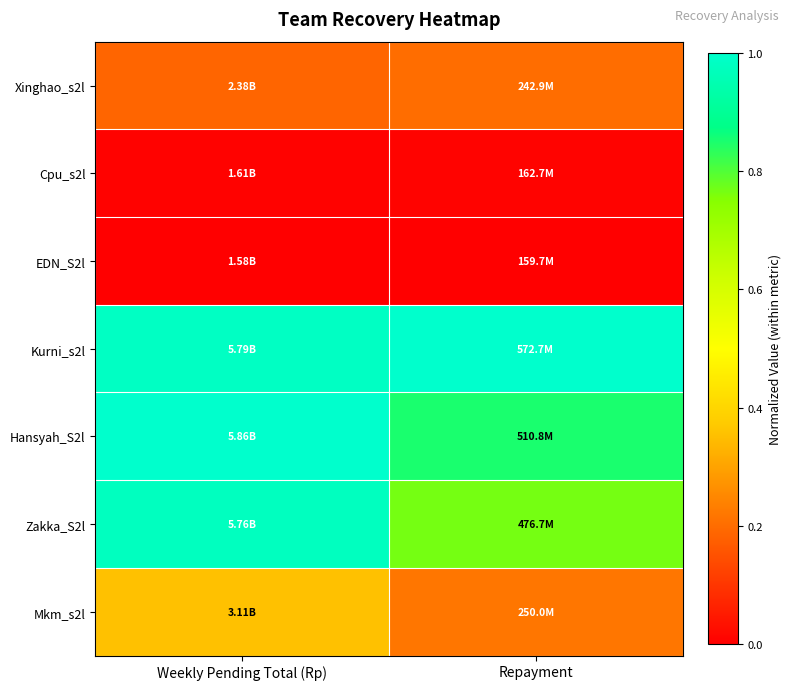

Which has a higher value, Repayment or Weekly Pending Total (Rp)?

Repayment